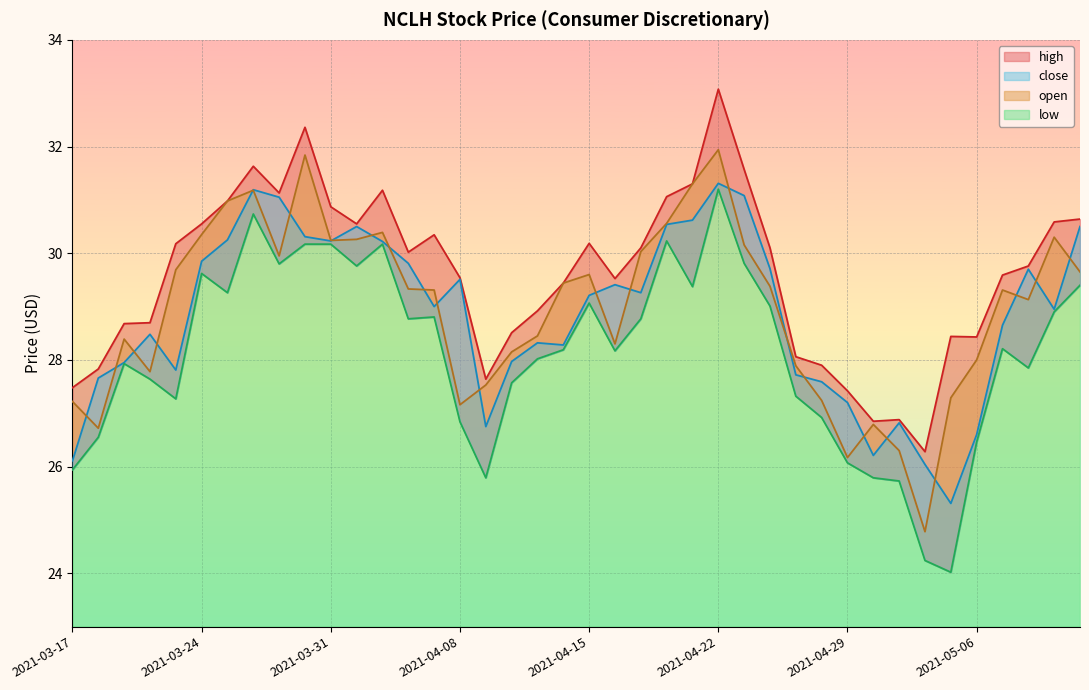

True or false: high has more than 1 interior local peaks.

True